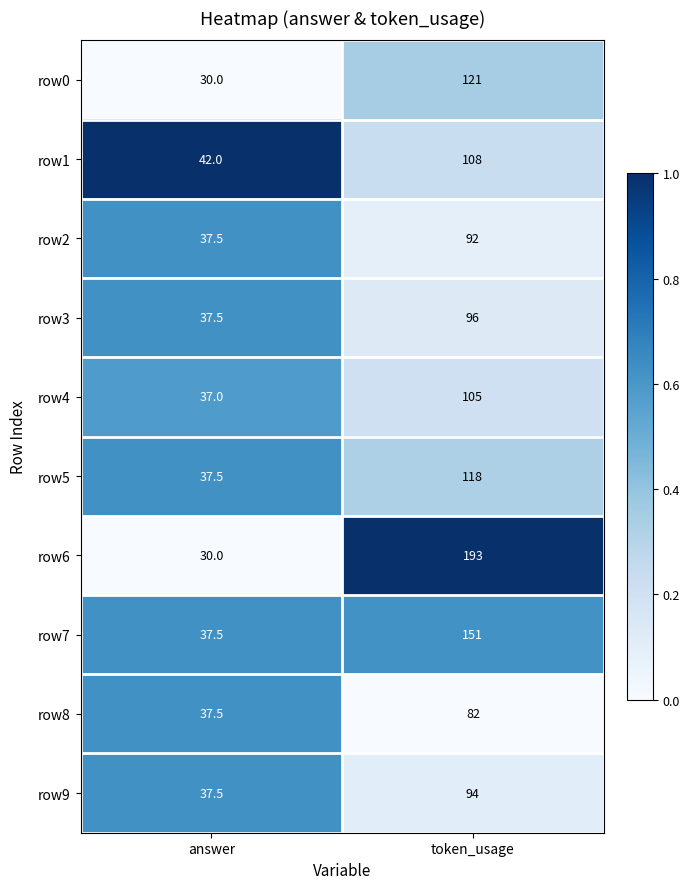

The row5 series shows 51.4 at answer. True or false?

False